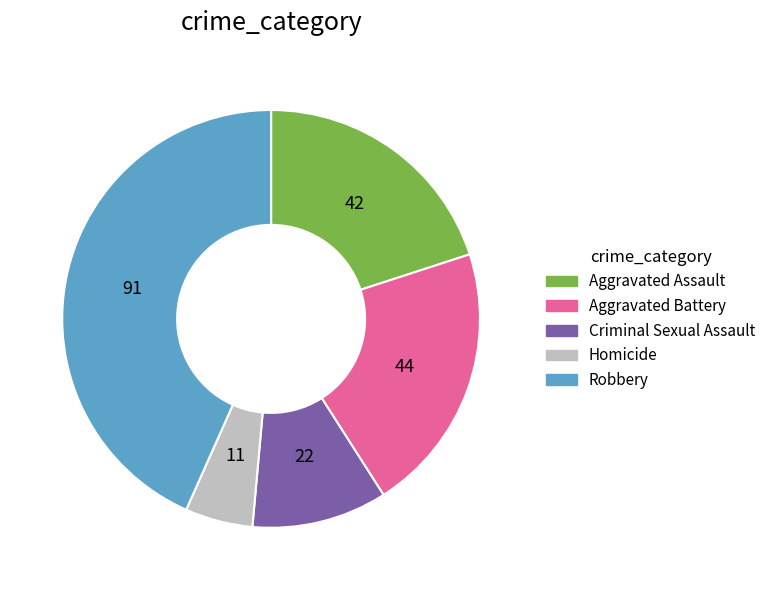

Is it true that Homicide is 14% of the pie?

False